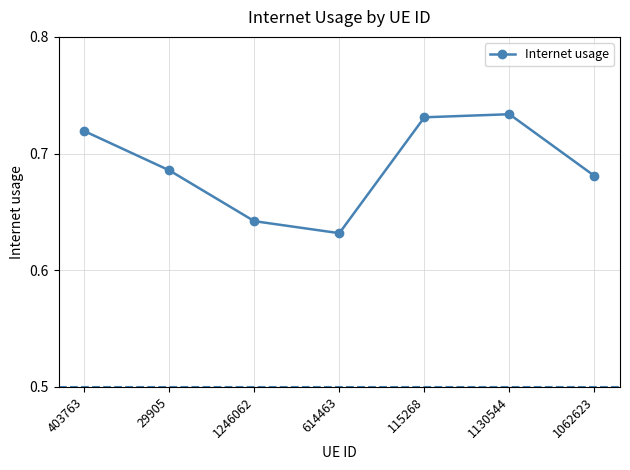

At which category does the chart reach its peak across all series?

1130544